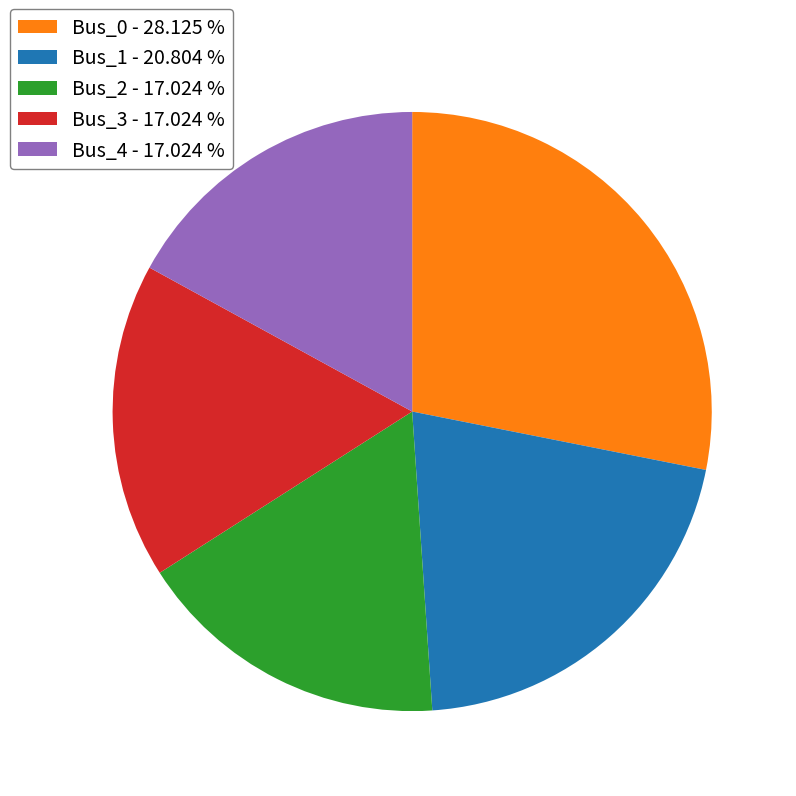

What is the largest slice in the pie chart?

Bus_0